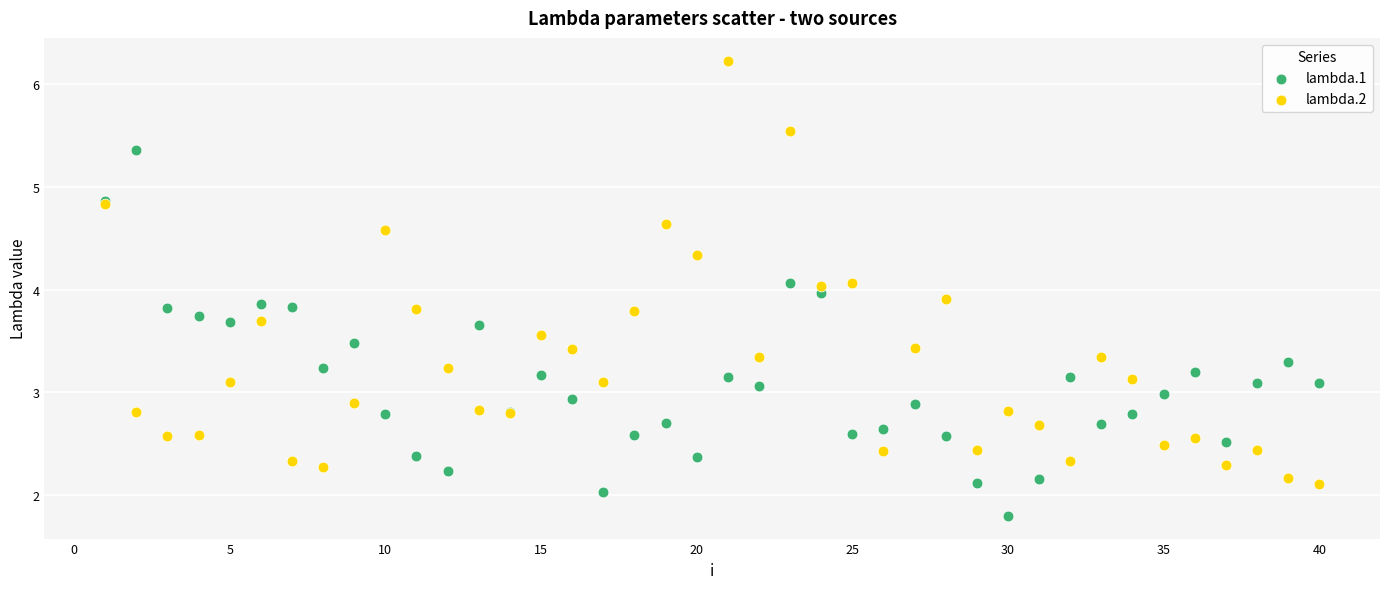

Which series contains the lowest Y value?

lambda.1